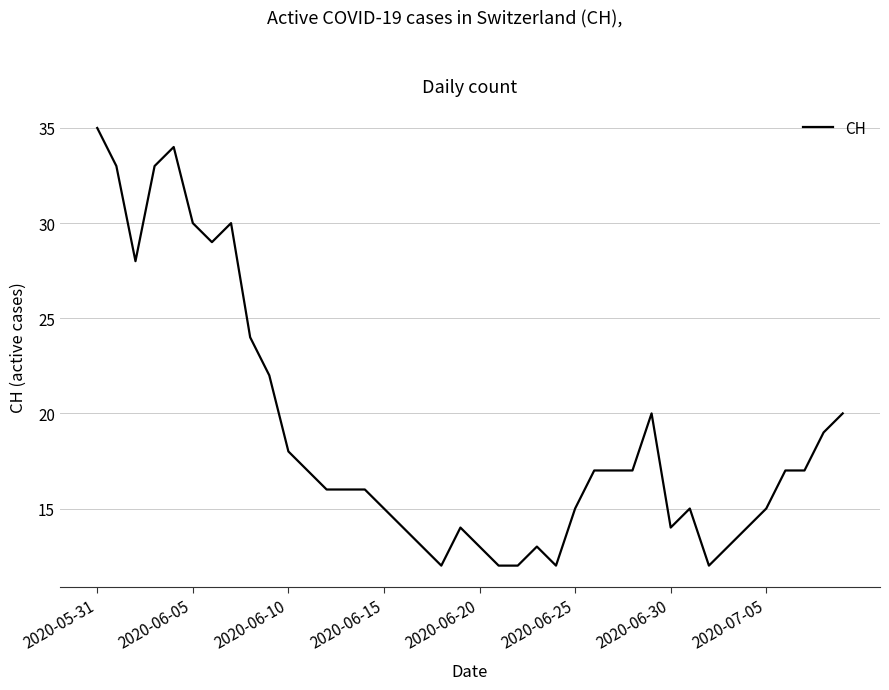

Does the chart have visible grid lines?

Yes